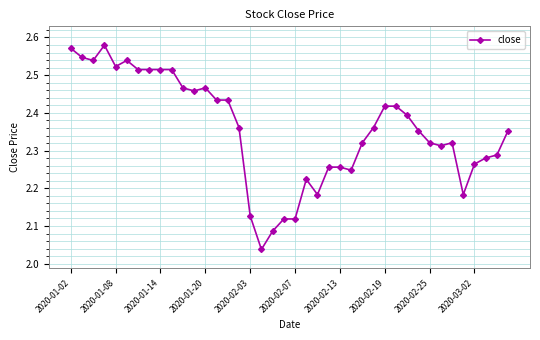

What is the difference between the maximum and minimum values?

0.5